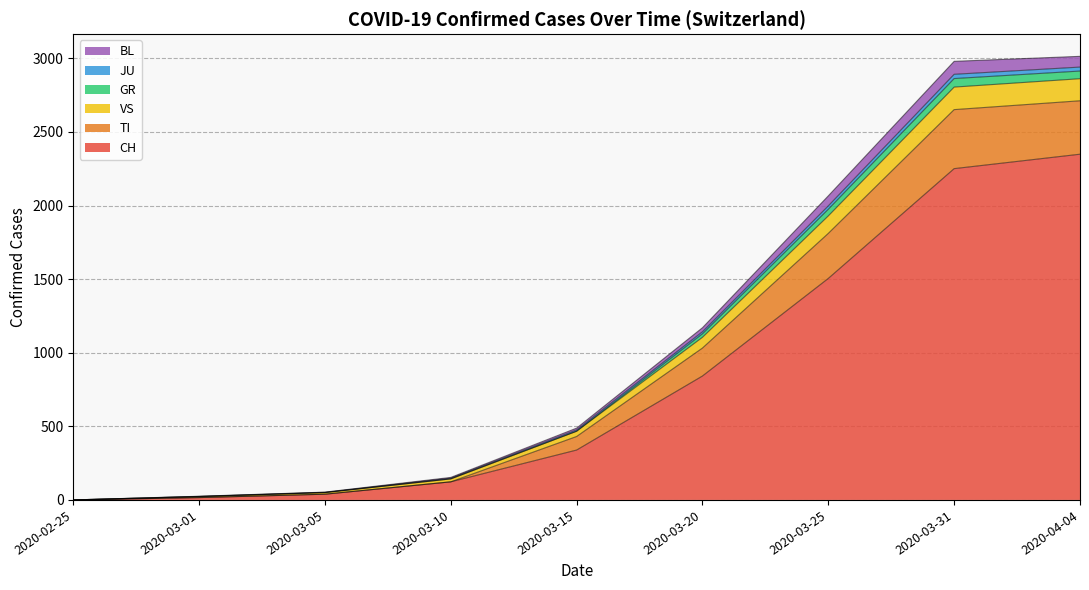

At which label is CH closest to 1174?

2020-03-25